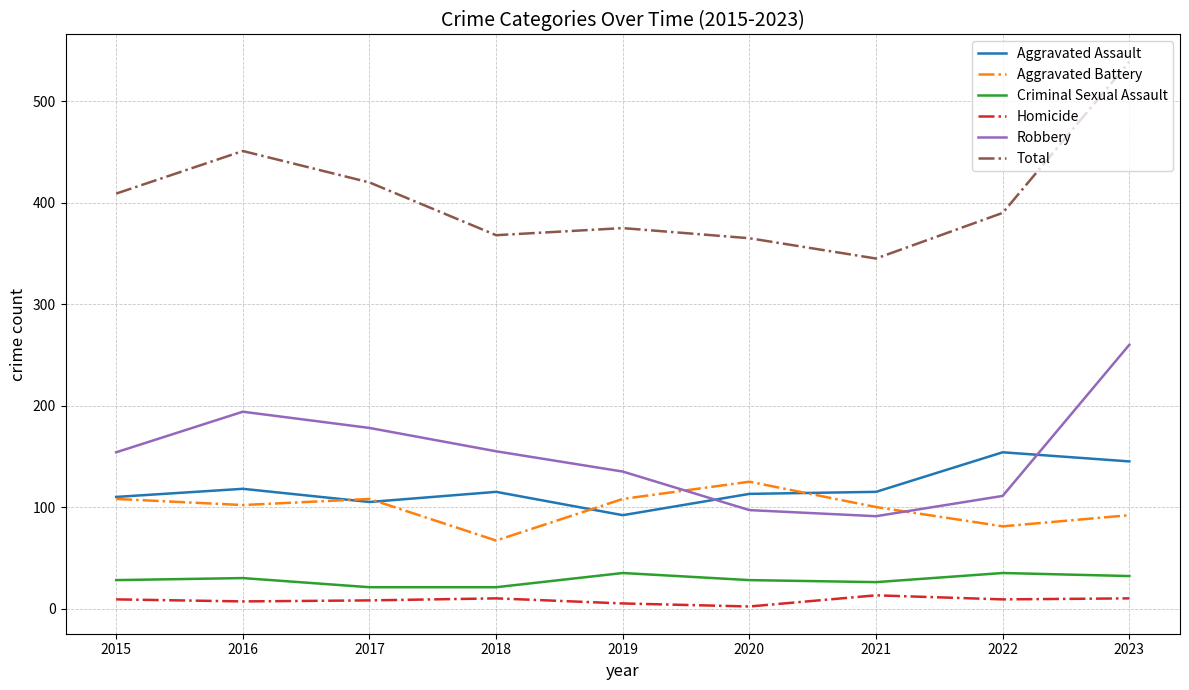

Is the value of Total at 2019 greater than the value of Criminal Sexual Assault at 2015?

Yes